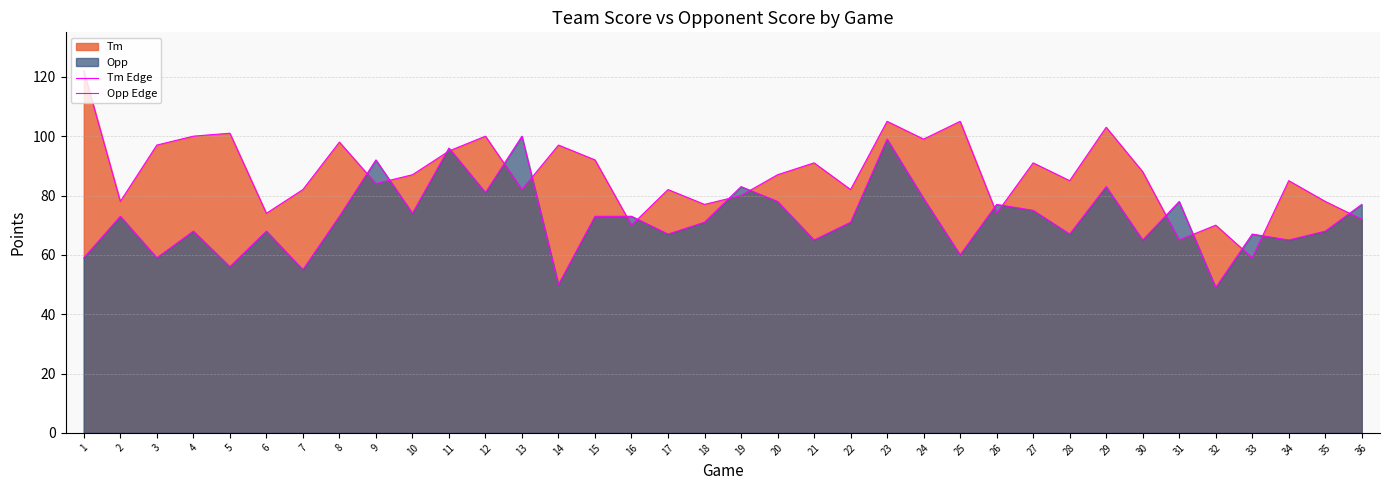

Where is Tm Edge nearest to the value 90?

21